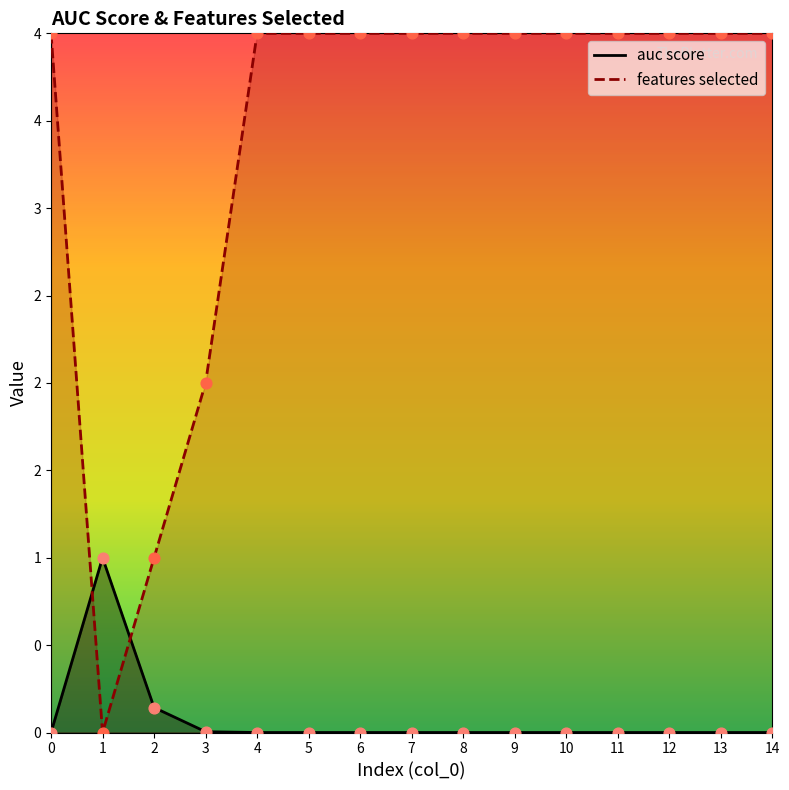

At how many categories does at least one series exceed 1?

13